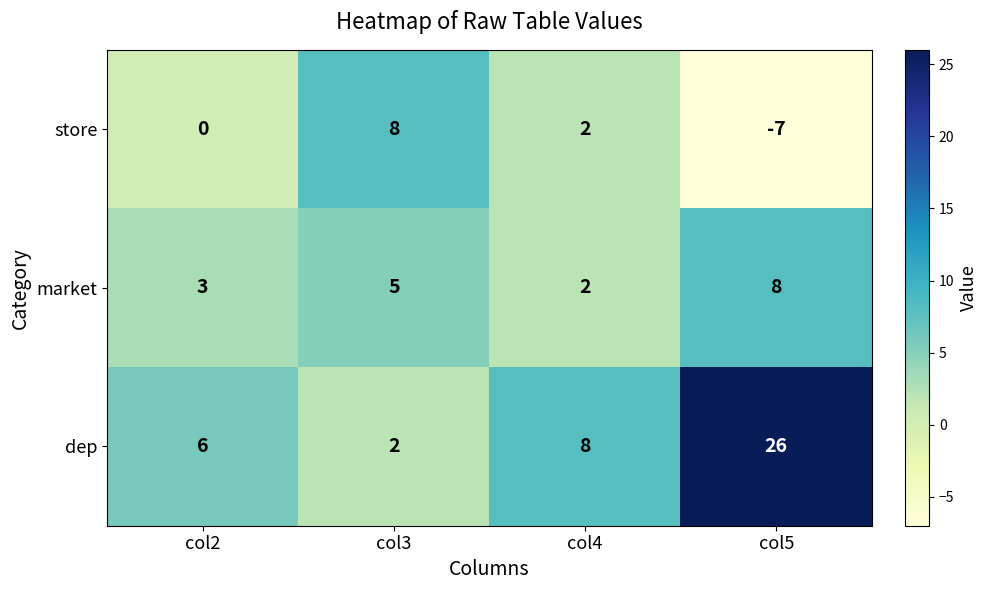

How many distinct data groups are displayed?

3